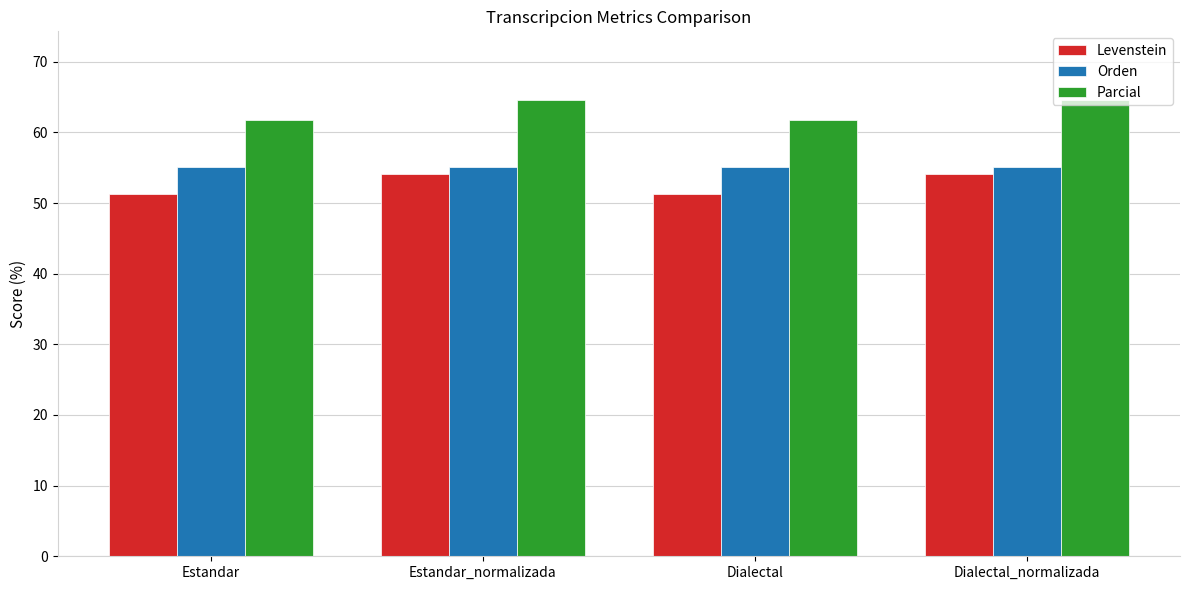

Reading left to right, extract all data points from this chart.

Levenstein: Estandar=51.3	Estandar_normalizada=54.1	Dialectal=51.3	Dialectal_normalizada=54.1
Orden: Estandar=55.1	Estandar_normalizada=55.1	Dialectal=55.1	Dialectal_normalizada=55.1
Parcial: Estandar=61.8	Estandar_normalizada=64.6	Dialectal=61.8	Dialectal_normalizada=64.6